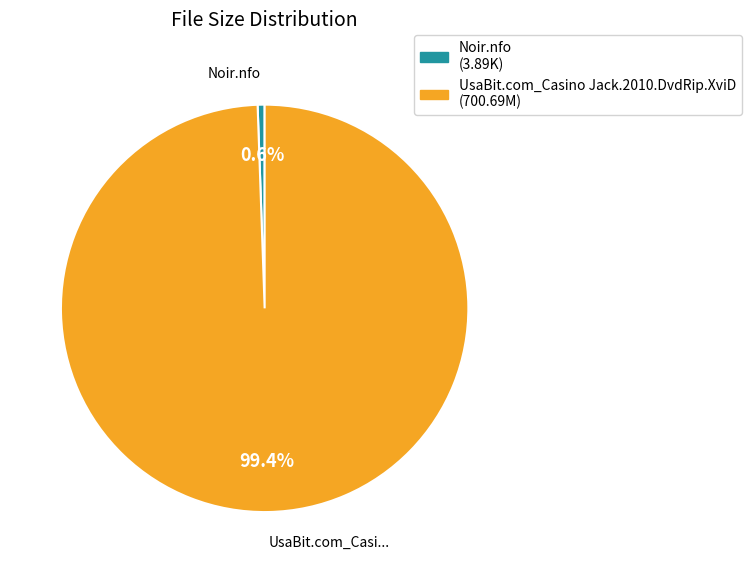

Does UsaBit.com_Casino Jack.2010.DvdRip.XviD account for over 50% of the chart?

Yes